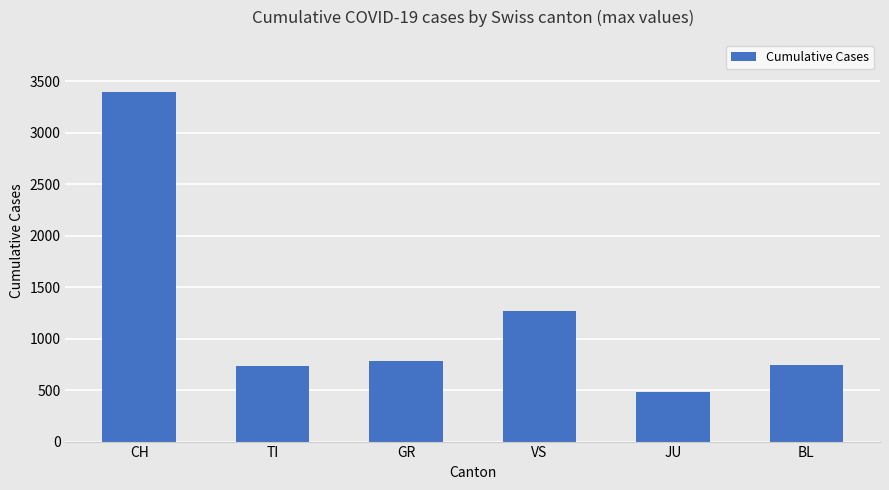

What is the difference between the values at VS and BL?

525